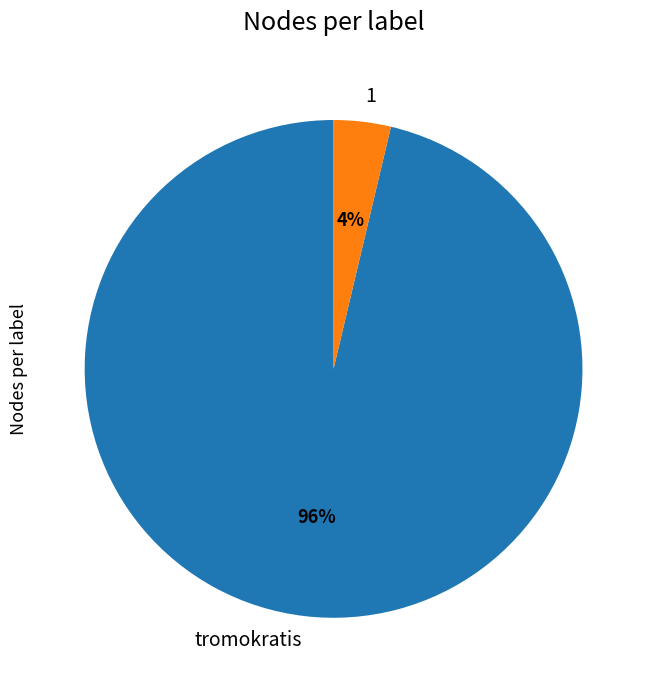

The 1 slice represents 4% of the pie. True or false?

True